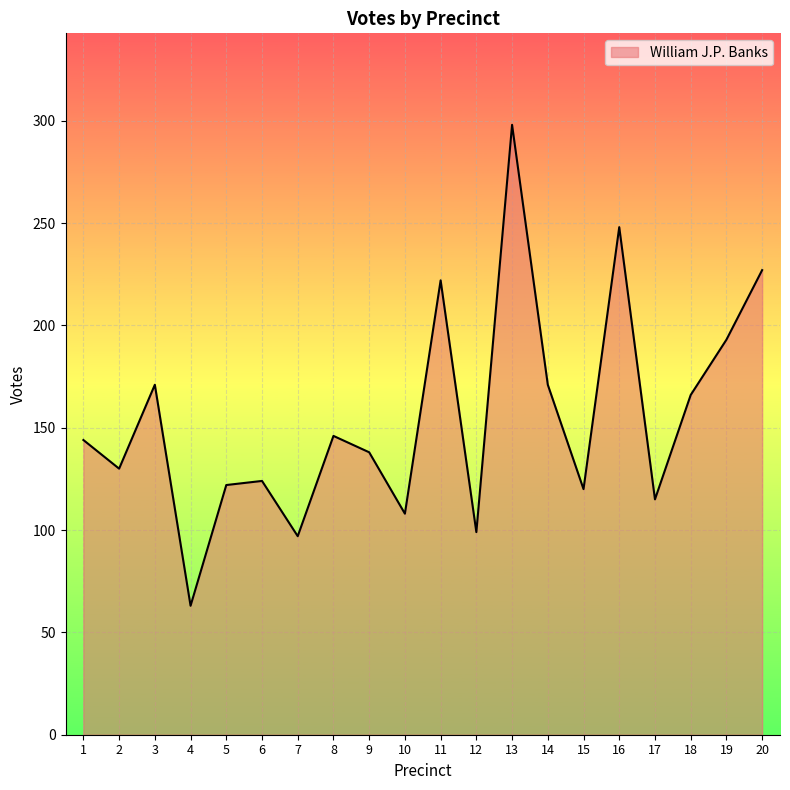

Between 8 and 16, which is larger?

16